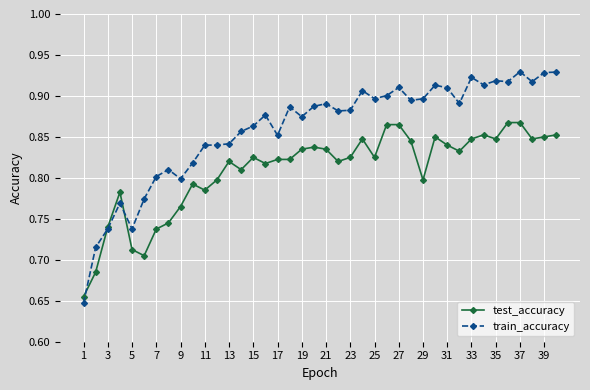

True or false: train_accuracy has more than 2 interior local peaks.

True